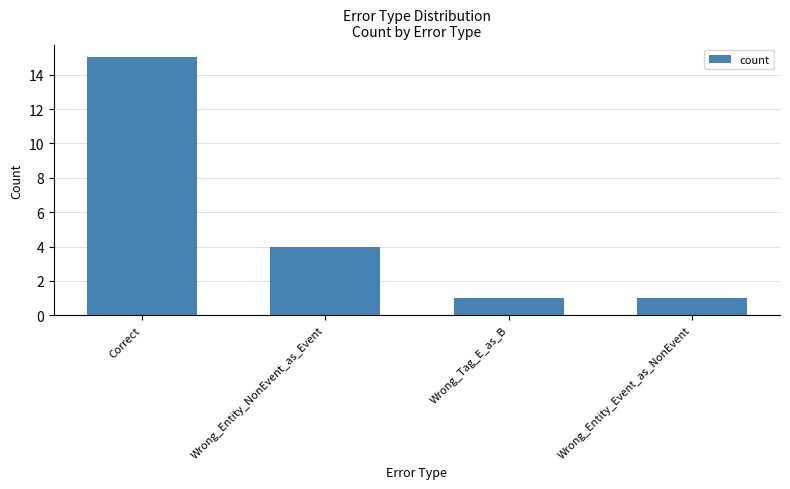

Where is the data nearest to the value 8?

Wrong_Entity_NonEvent_as_Event